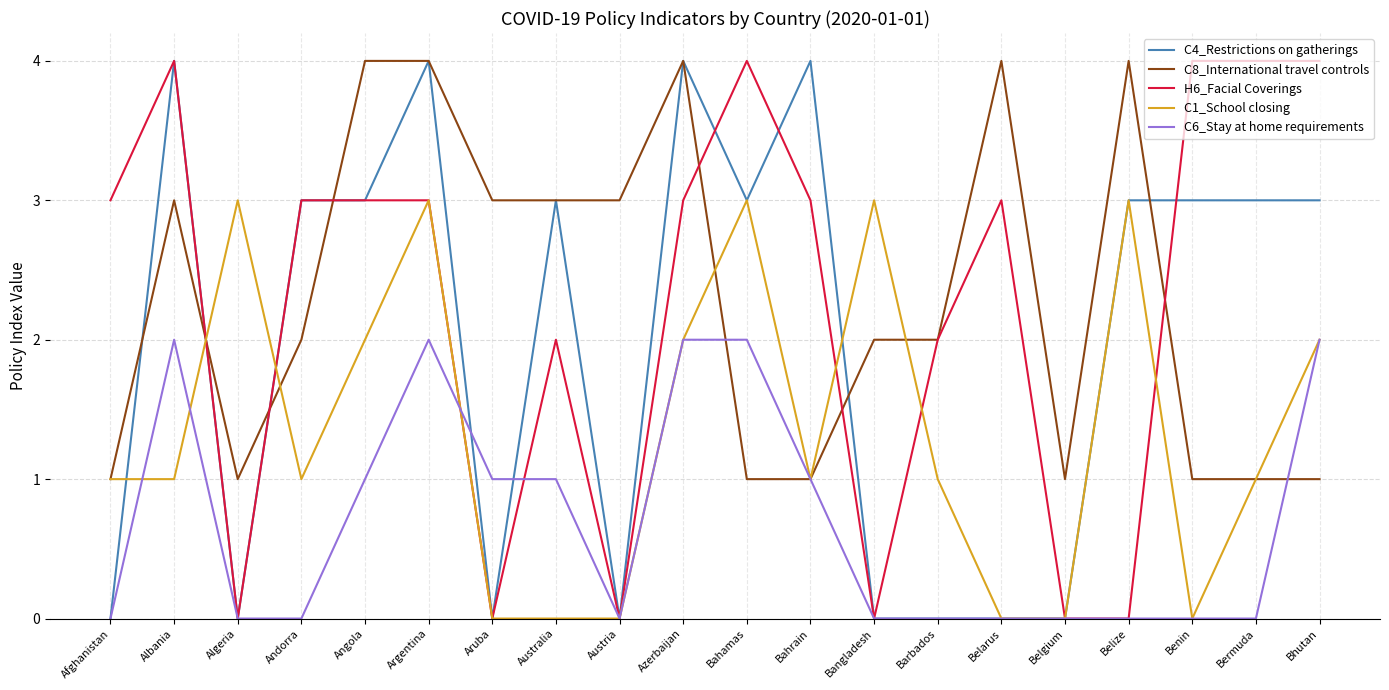

What is the difference between the C1_School closing values at Bahrain and Austria?

1